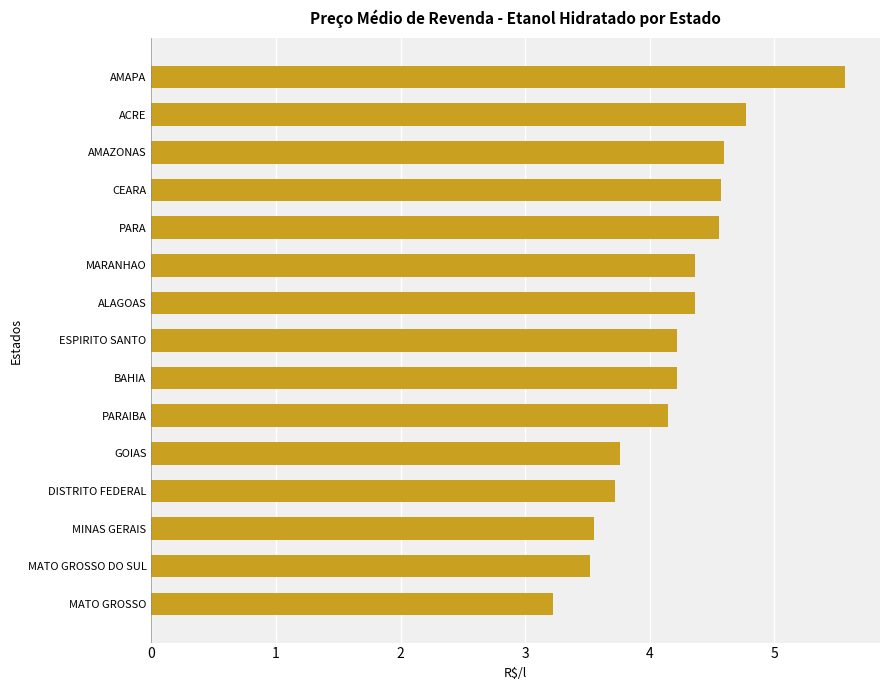

What value does the data have at GOIAS?

3.8